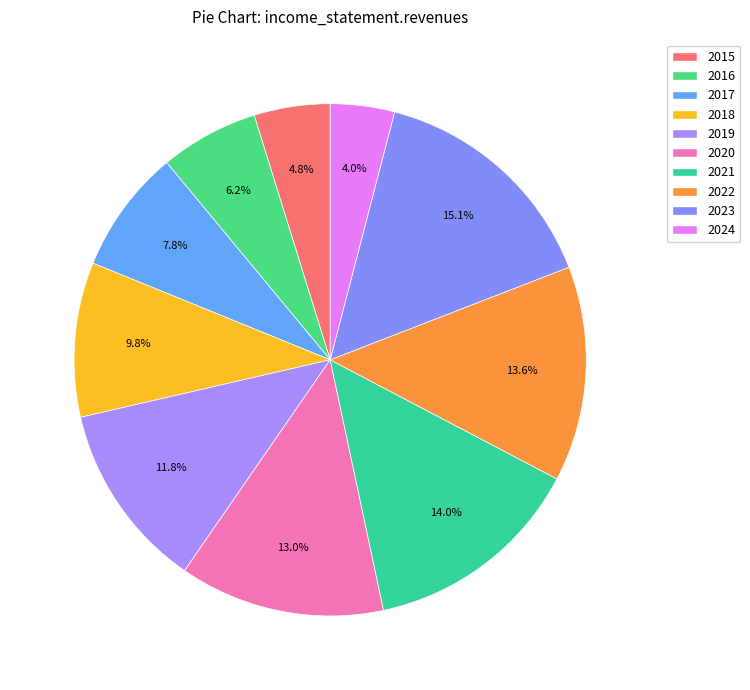

How many slices are in this pie chart?

10